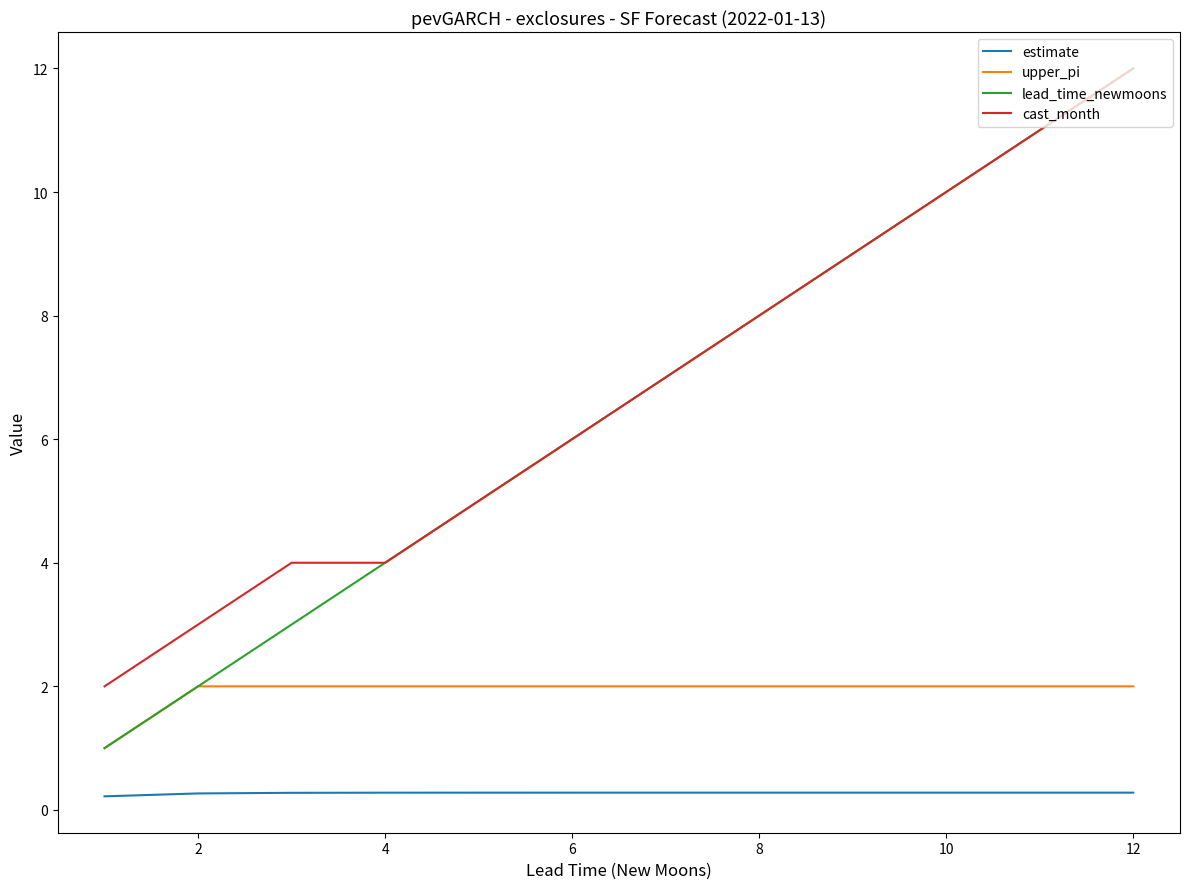

What is the maximum value shown in the chart?

12.0